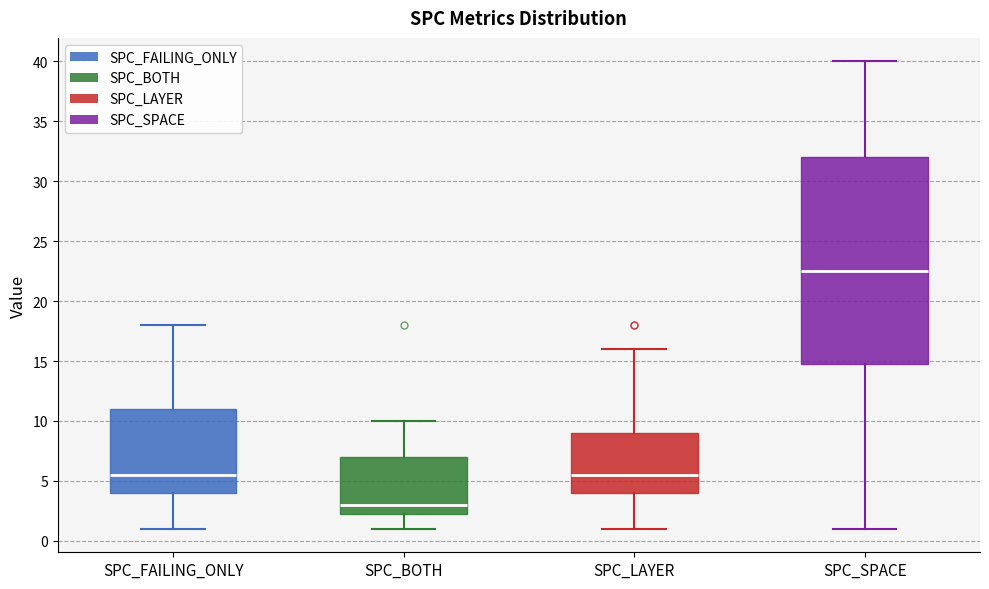

Where does the lower whisker of the box for SPC_LAYER end on the y-axis? The values are not printed on the chart, so give them approximately, as read against the axis.

1.0